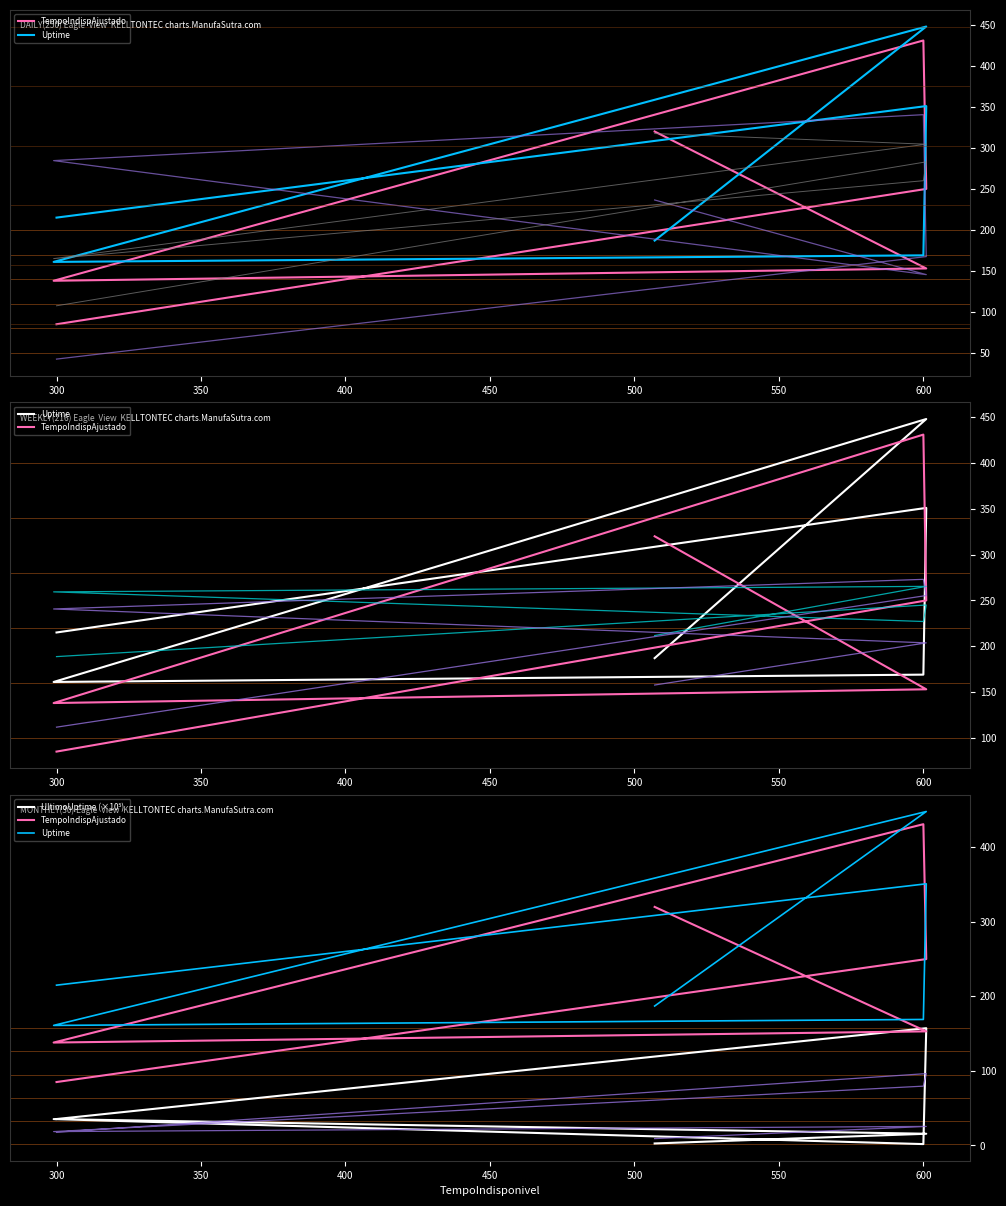

The Uptime series shows 161.0 at 400. True or false?

True